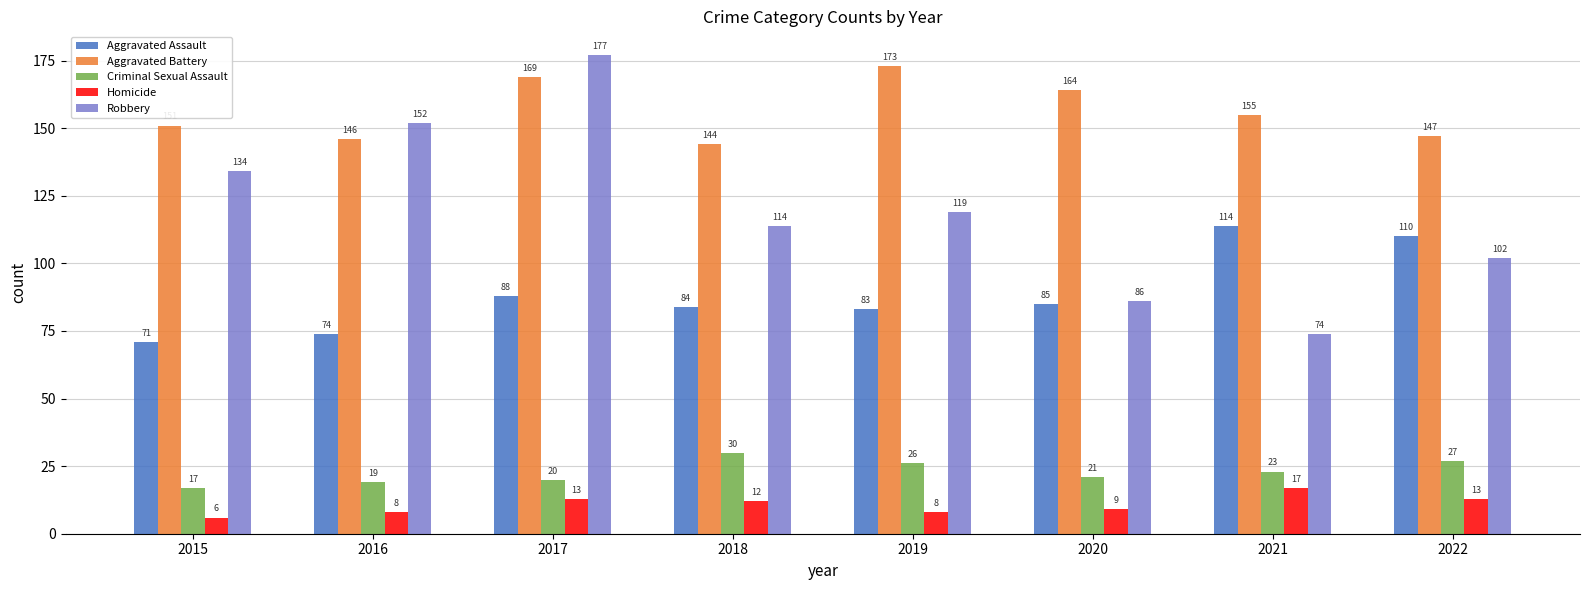

What is the value of the Robbery bar at the 2nd from the left?

152